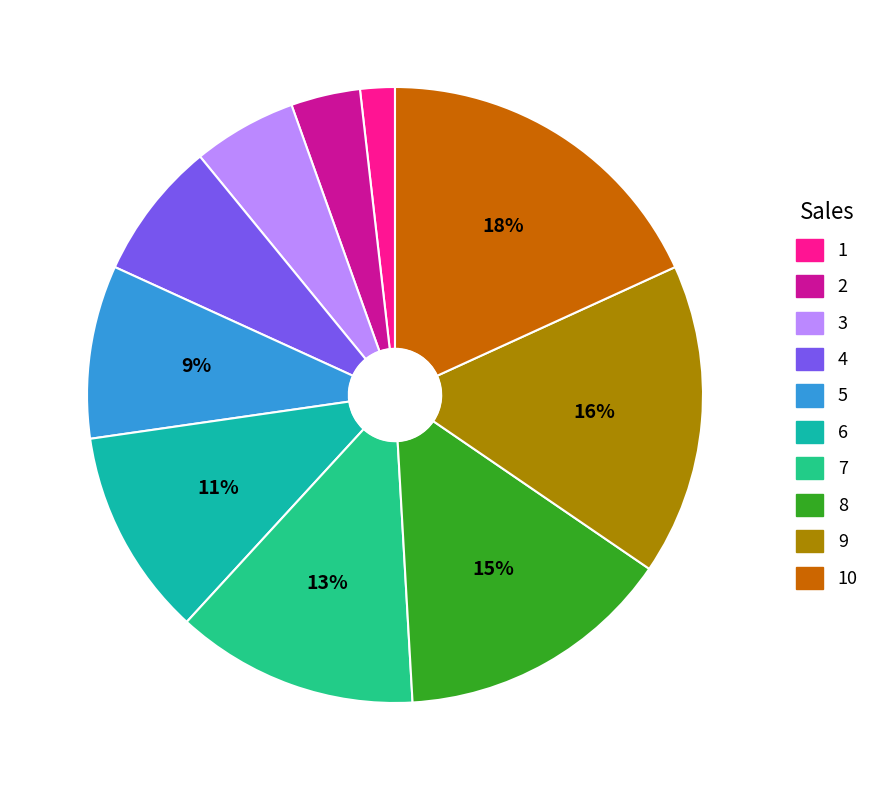

To the nearest percent, what is the difference between the 4 and 3 slice percentages?

2%